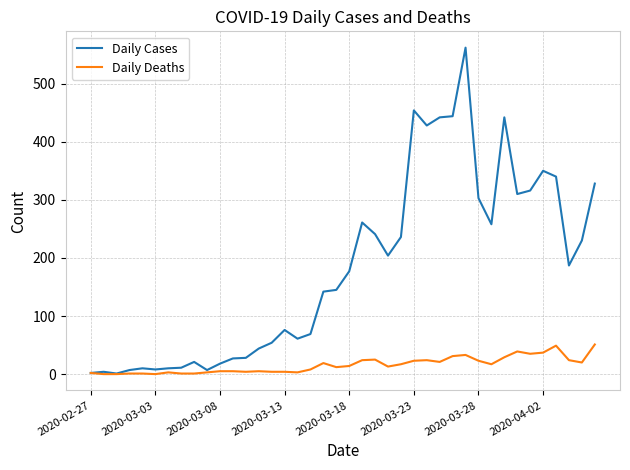

What is the greatest value displayed?

562